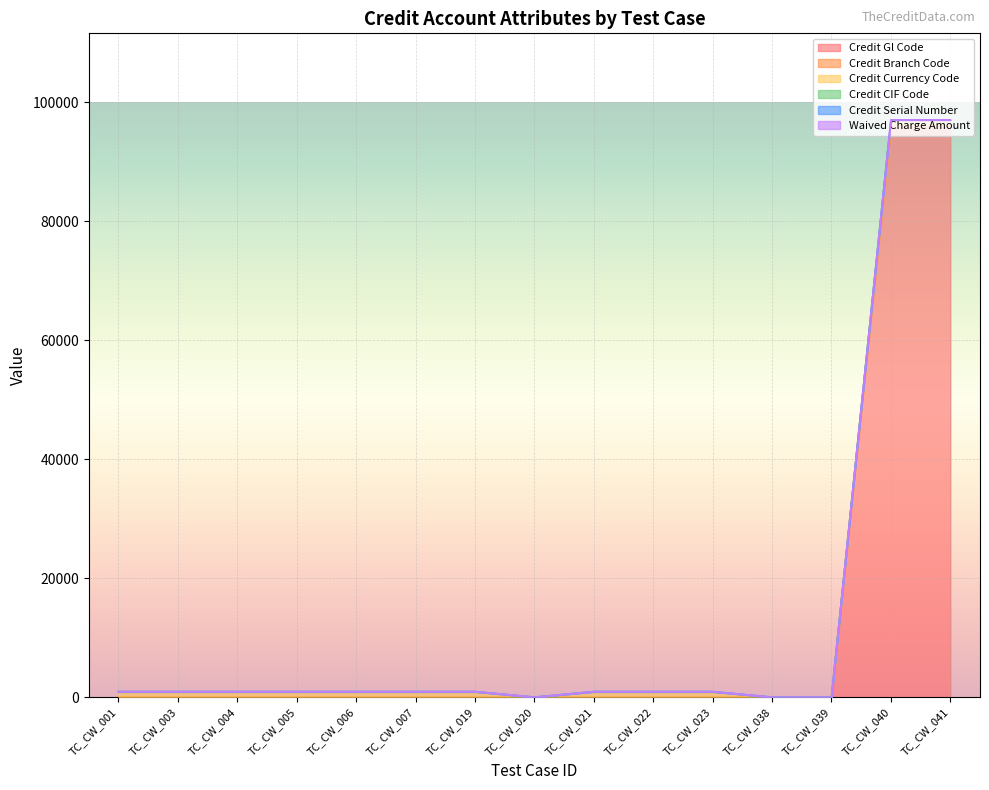

What are all the series names shown in the legend?

Credit Gl Code, Credit Branch Code, Credit Currency Code, Credit CIF Code, Credit Serial Number, Waived Charge Amount